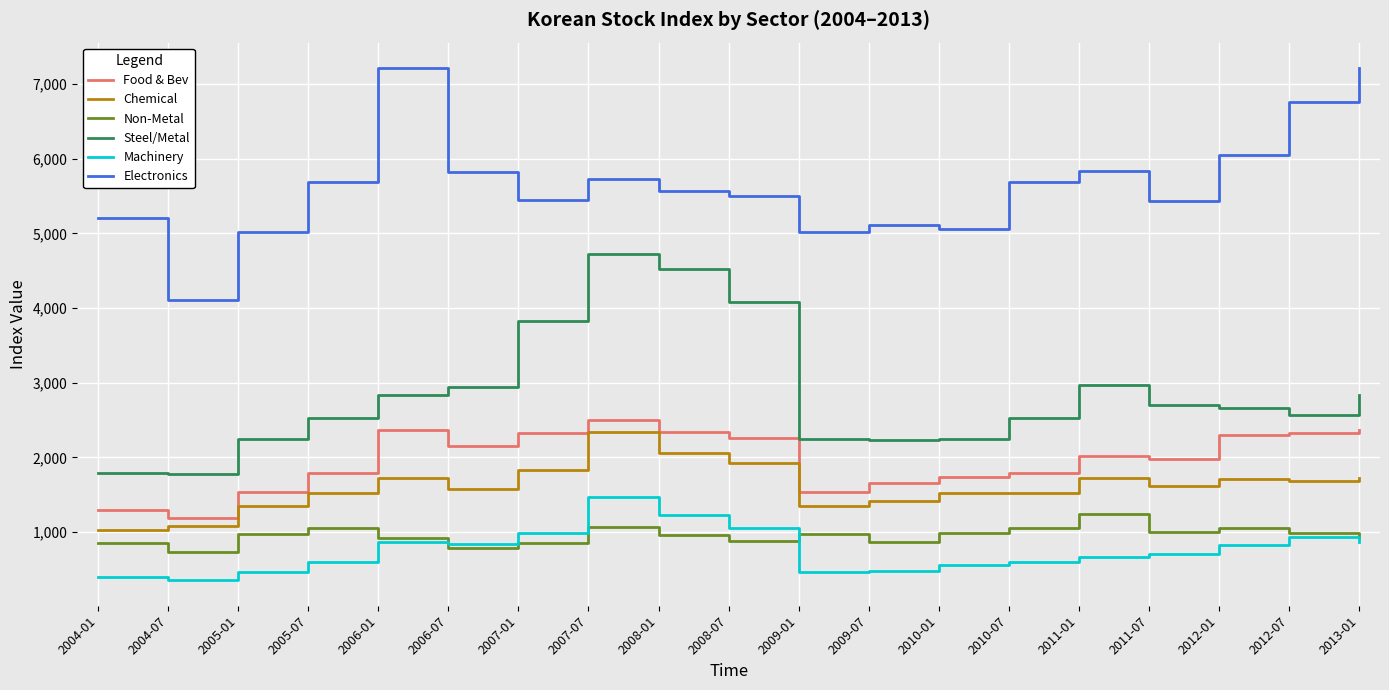

What is the difference between the Food & Bev values at 2008-07 and 2011-07?

272.3